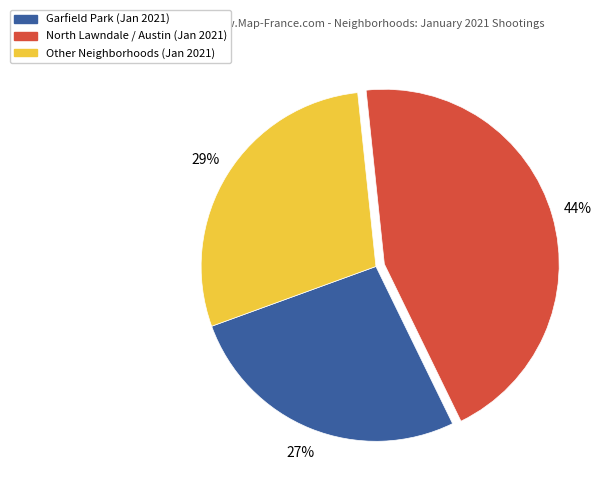

Does any single category account for the majority?

No